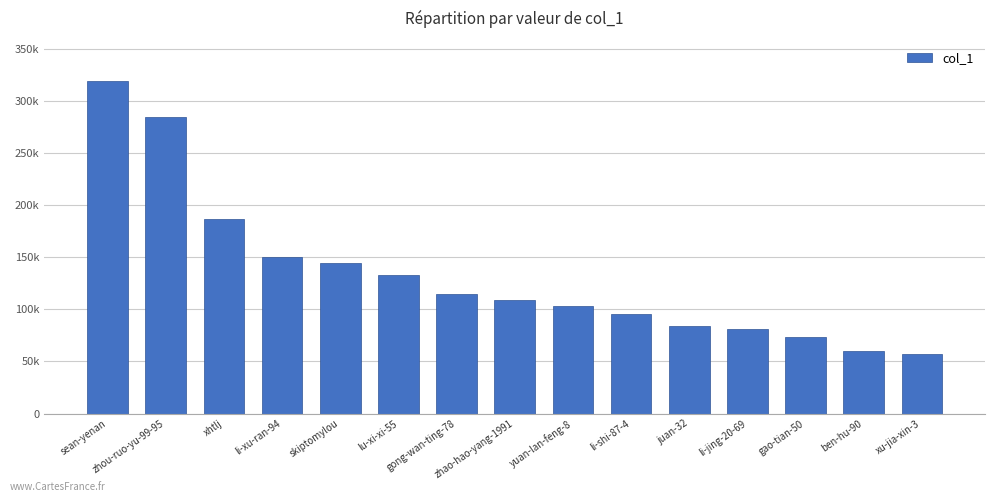

Is it true that the value at xu-jia-xin-3 is 24340?

False